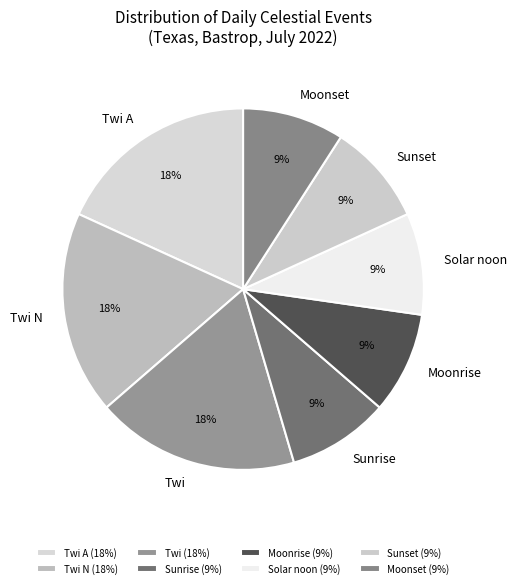

How many segments does this pie chart have?

8